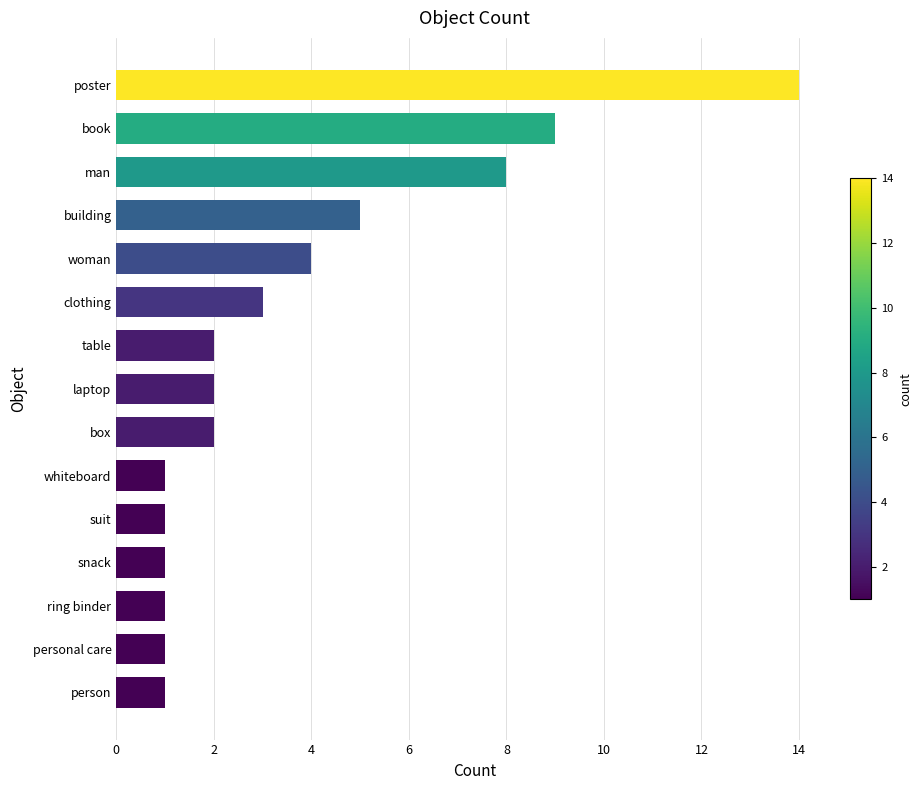

What is the difference between the second highest and second lowest values?

8